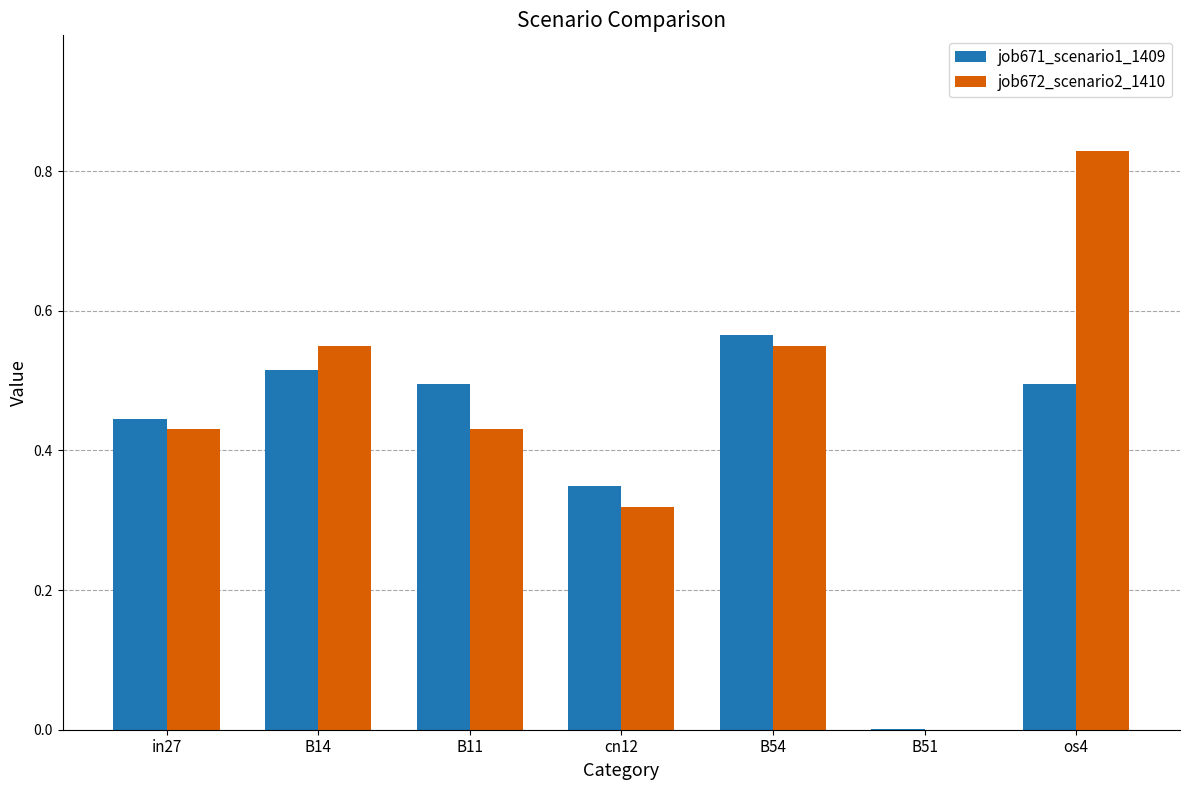

At which category is the sum across all series the highest?

os4